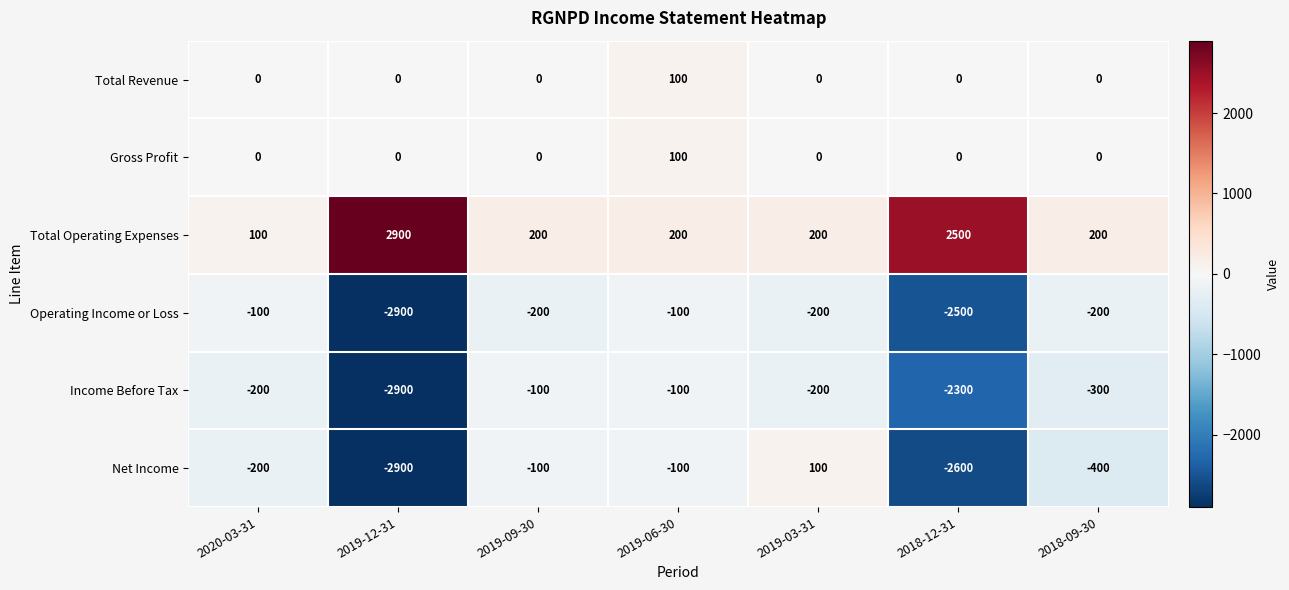

At which label does Income Before Tax first exceed -200?

2019-09-30